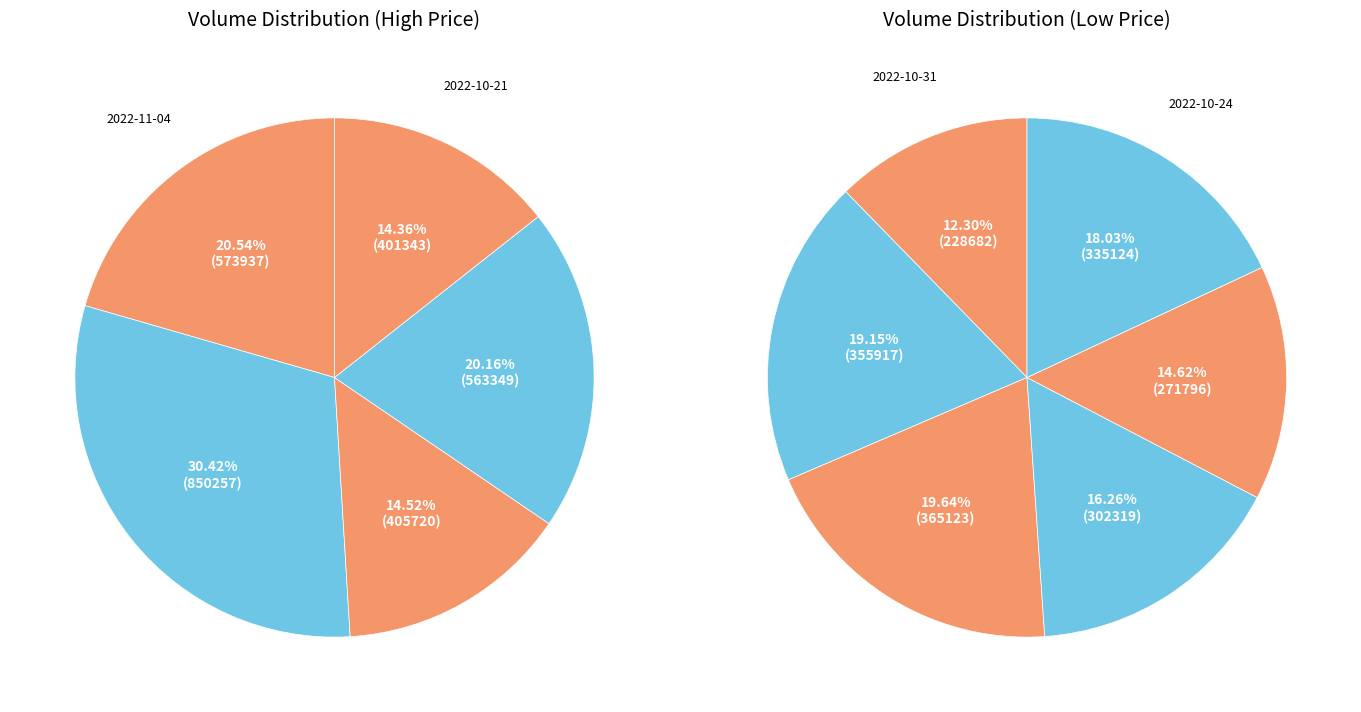

Which slice is the largest?

2022-11-03